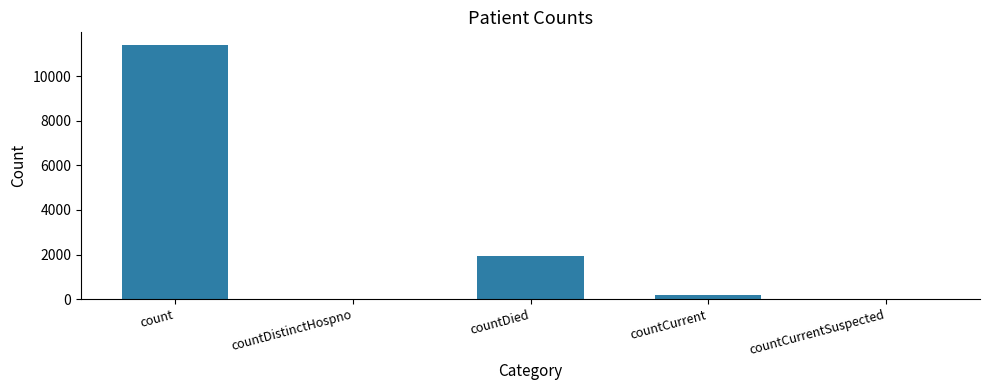

The chart shows a value of 2972 at count. True or false?

False